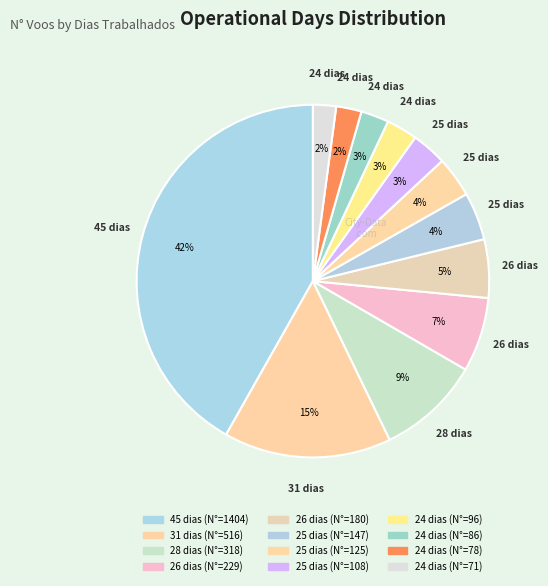

How many slices are in this pie chart?

12